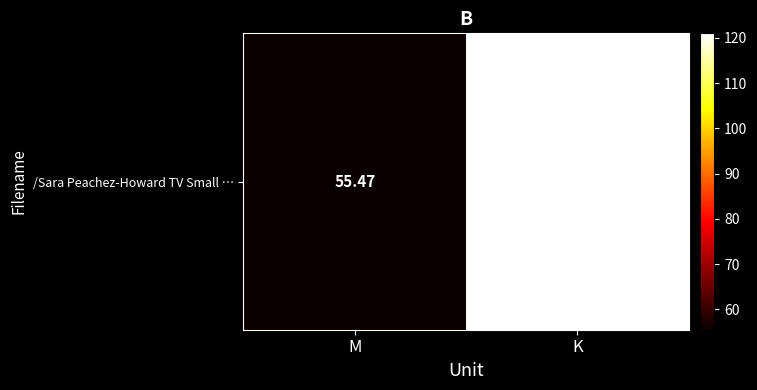

What is the minimum value shown in the chart?

55.5